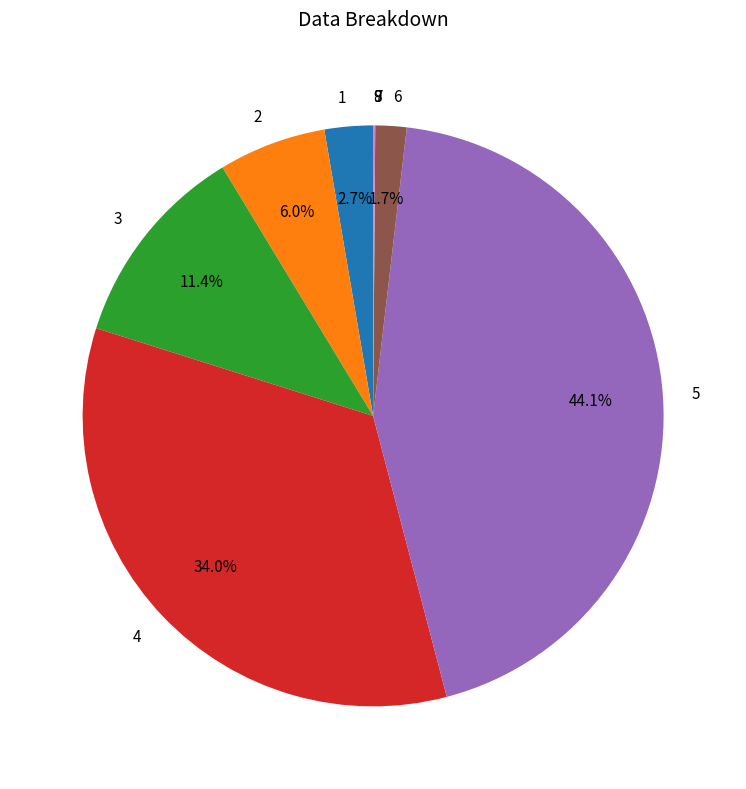

What percentage is the 3 slice, to the nearest percent?

11%